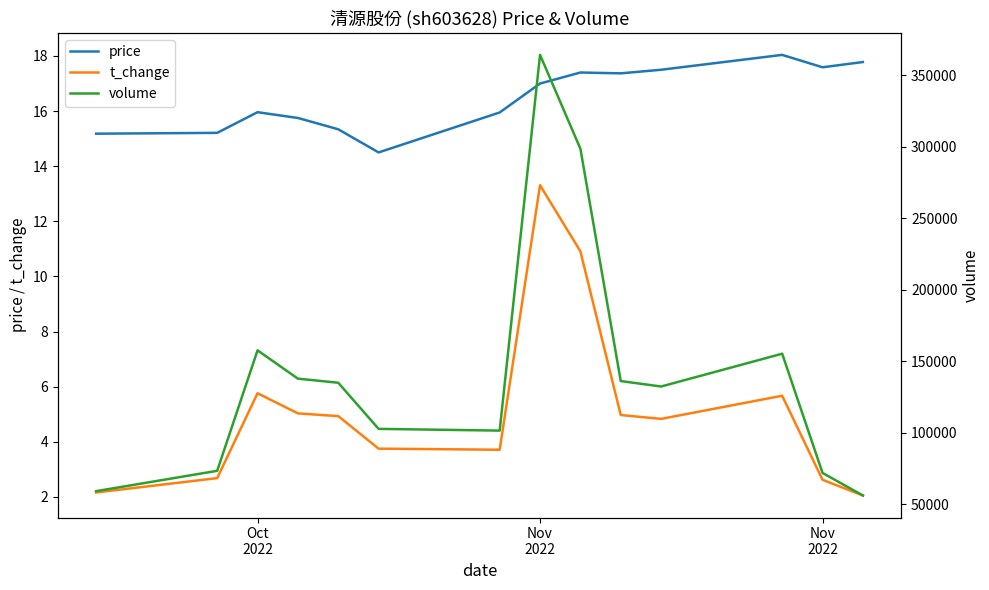

What is the value of the price point at the 11th from the left?

17.5